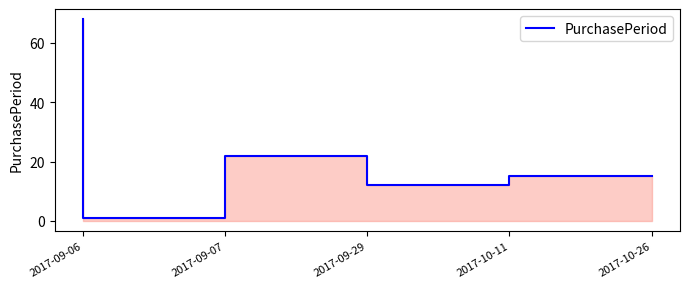

List the labels in order of value, largest first.

2017-09-06, 2017-09-29, 2017-10-26, 2017-10-11, 2017-09-07